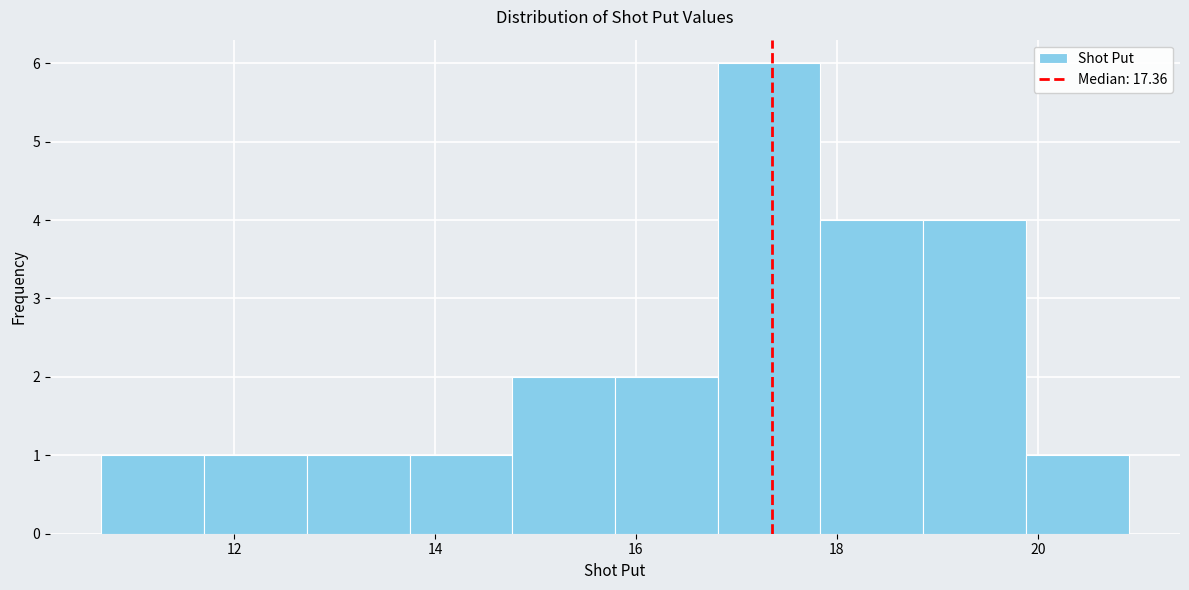

Reading left to right, list every bar in this chart as the range it spans on the x-axis followed by its height. Neither the bar edges nor the heights are printed on the chart, so give them approximately, as read against the axes.

10.6 to 11.8: 1
11.8 to 12.8: 1
12.8 to 13.8: 1
13.8 to 14.8: 1
14.8 to 15.8: 2
15.8 to 16.8: 2
16.8 to 17.8: 6
17.8 to 18.8: 4
18.8 to 19.8: 4
19.8 to 21.0: 1